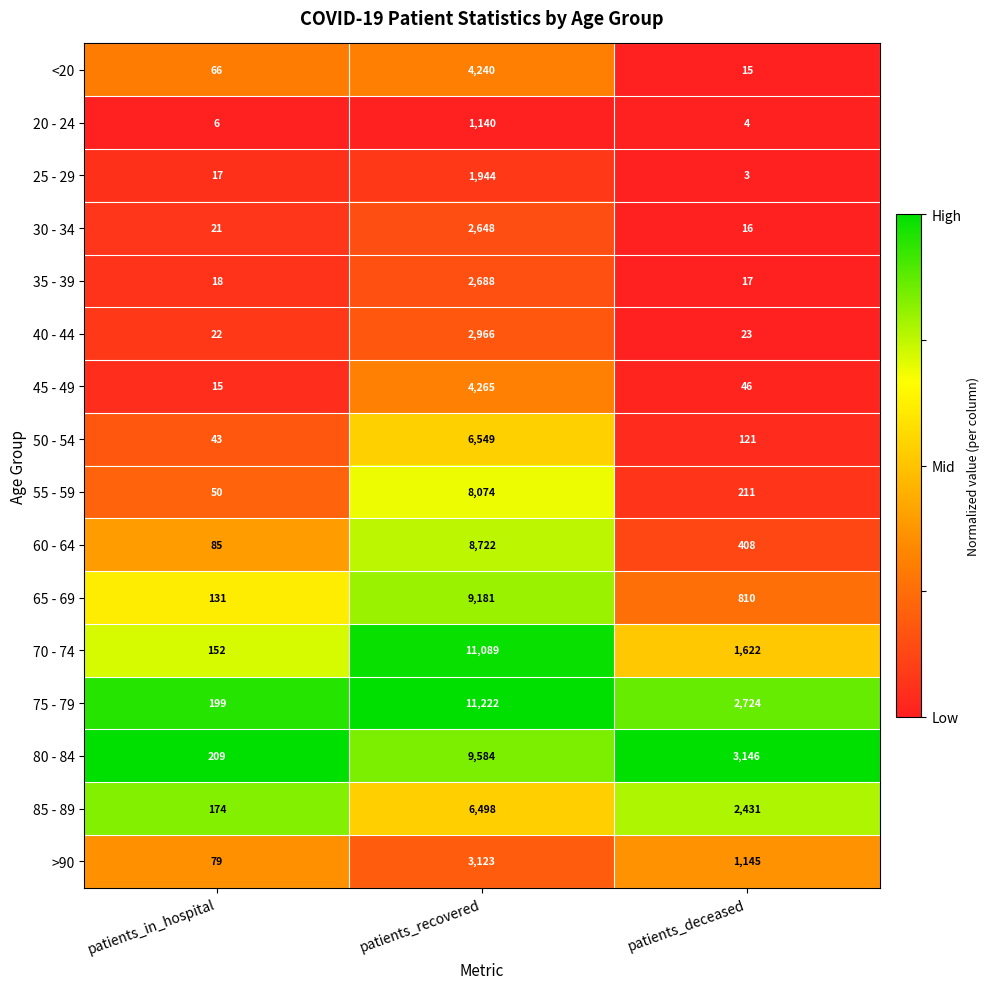

Which series has the largest total across all categories?

75 - 79